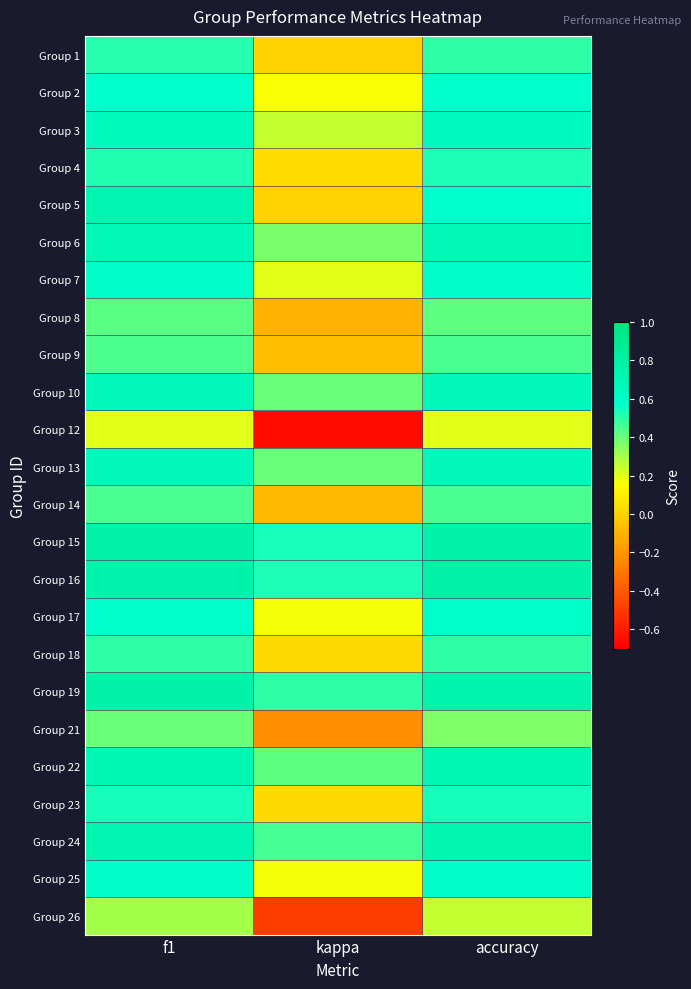

Reading right to left, extract all data points from this chart.

Group 1: accuracy=0.5	kappa=0.0	f1=0.5
Group 2: accuracy=0.6	kappa=0.2	f1=0.6
Group 3: accuracy=0.6	kappa=0.3	f1=0.6
Group 4: accuracy=0.5	kappa=0.0	f1=0.5
Group 5: accuracy=0.6	kappa=0.0	f1=0.7
Group 6: accuracy=0.7	kappa=0.4	f1=0.7
Group 7: accuracy=0.6	kappa=0.2	f1=0.6
Group 8: accuracy=0.4	kappa=-0.1	f1=0.4
Group 9: accuracy=0.5	kappa=-0.1	f1=0.4
Group 10: accuracy=0.7	kappa=0.4	f1=0.7
Group 12: accuracy=0.2	kappa=-0.7	f1=0.2
Group 13: accuracy=0.7	kappa=0.4	f1=0.7
Group 14: accuracy=0.5	kappa=-0.1	f1=0.5
Group 15: accuracy=0.8	kappa=0.5	f1=0.8
Group 16: accuracy=0.8	kappa=0.5	f1=0.8
Group 17: accuracy=0.6	kappa=0.2	f1=0.6
Group 18: accuracy=0.5	kappa=0.0	f1=0.5
Group 19: accuracy=0.8	kappa=0.5	f1=0.8
Group 21: accuracy=0.4	kappa=-0.2	f1=0.4
Group 22: accuracy=0.7	kappa=0.4	f1=0.7
Group 23: accuracy=0.5	kappa=0.0	f1=0.5
Group 24: accuracy=0.7	kappa=0.5	f1=0.7
Group 25: accuracy=0.6	kappa=0.2	f1=0.6
Group 26: accuracy=0.2	kappa=-0.5	f1=0.3